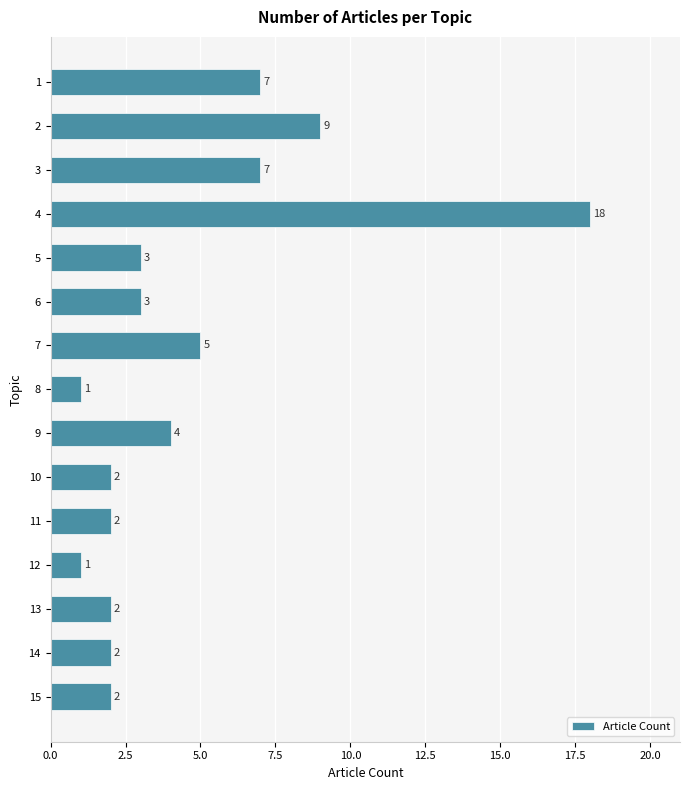

Which has a higher value, 8 or 7?

7